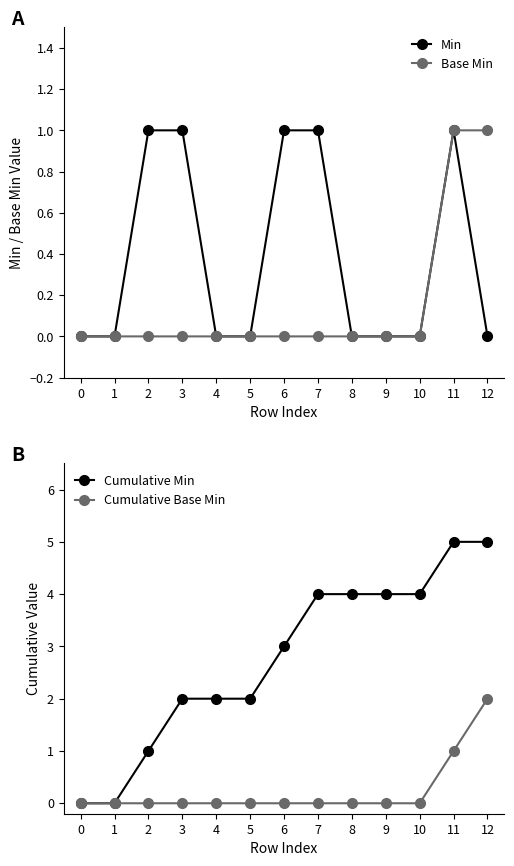

Reading left to right, transcribe all the data shown in this chart.

Min: 0	0	1	1	0	0	1	1	0	0	0	1	0
Base Min: 0	0	0	0	0	0	0	0	0	0	0	1	1
Cumulative Min: 0	0	1	2	2	2	3	4	4	4	4	5	5
Cumulative Base Min: 0	0	0	0	0	0	0	0	0	0	0	1	2